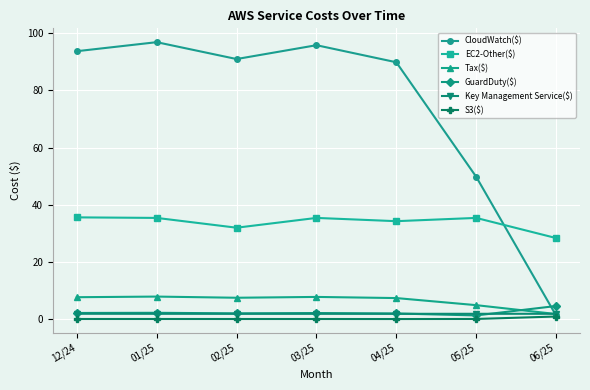

True or false: GuardDuty($) and EC2-Other($) cross at least once.

False